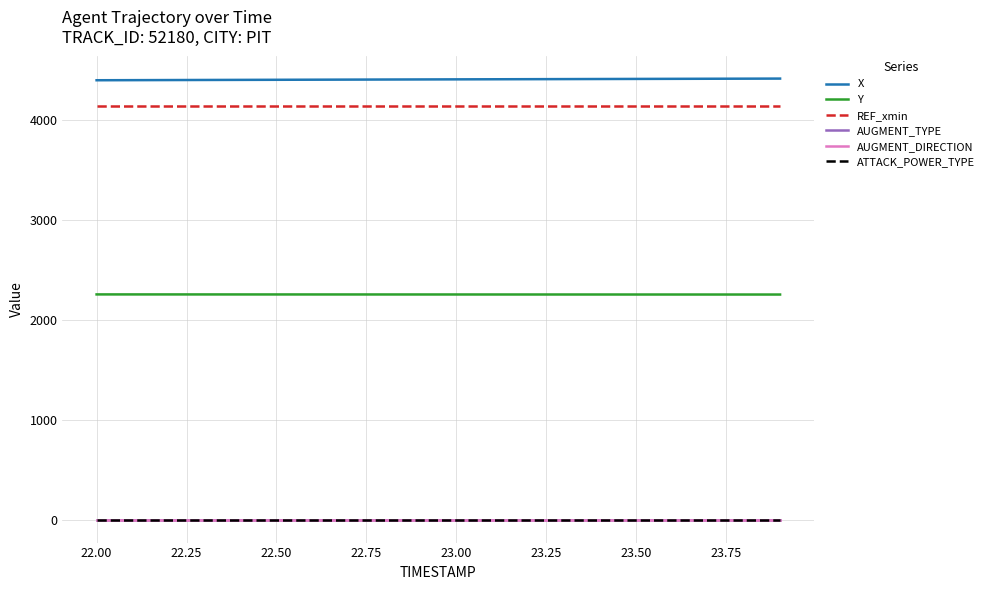

Count the number of data series in this chart.

6